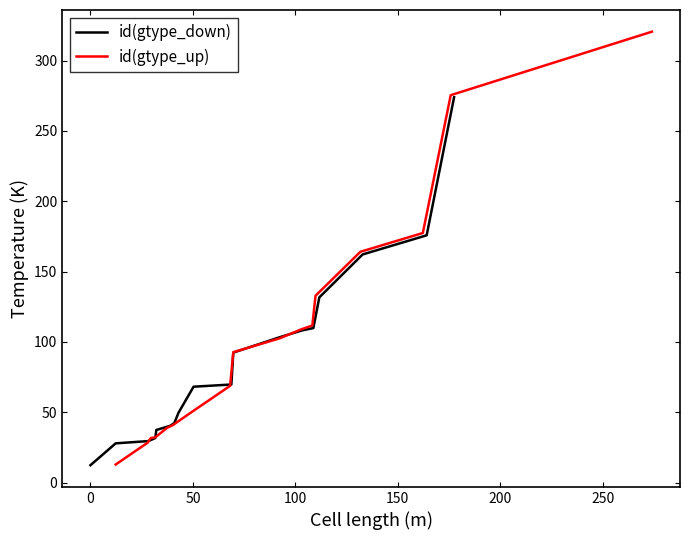

What is the lowest value of the id(gtype_down) series?

12.3